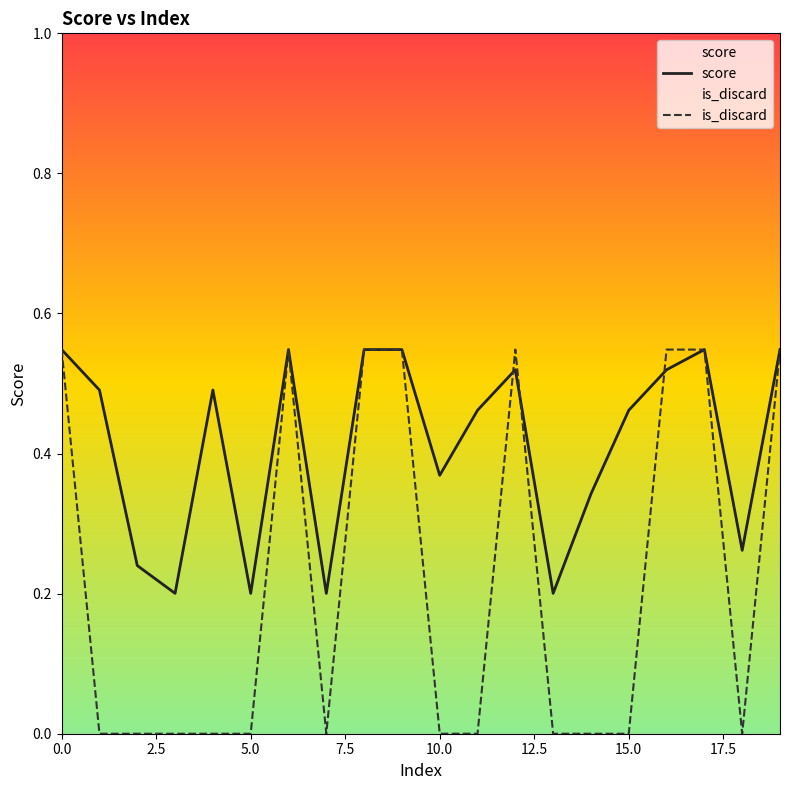

What are all the series names shown in the legend?

score, is_discard